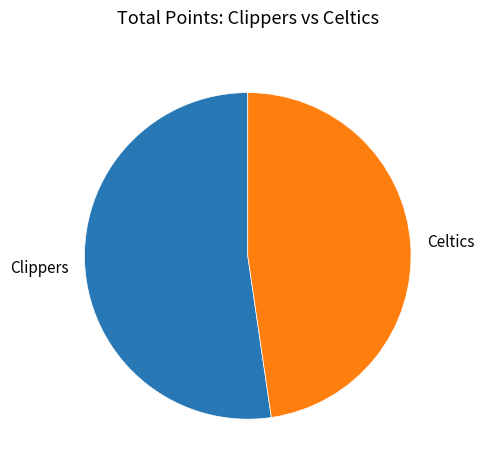

Which slice is the smallest?

Celtics